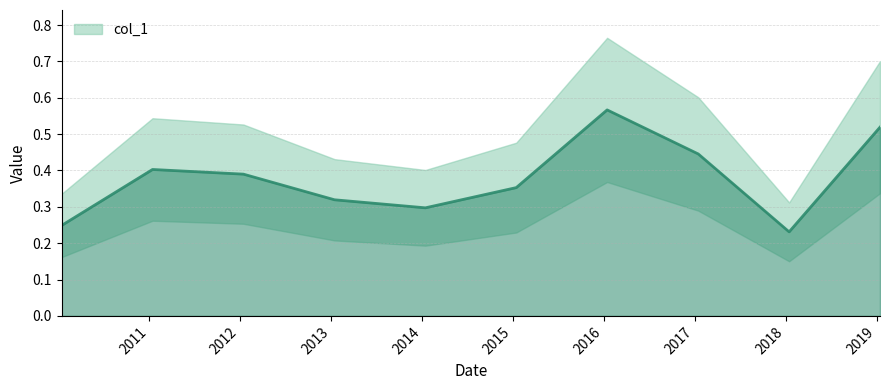

Reading right to left, extract all data points from this chart.

2019-01-15=0.5	2018-01-15=0.2	2017-01-15=0.4	2016-01-15=0.6	2015-01-15=0.4	2014-01-15=0.3	2013-01-15=0.3	2012-01-15=0.4	2011-01-15=0.4	2010-01-15=0.2